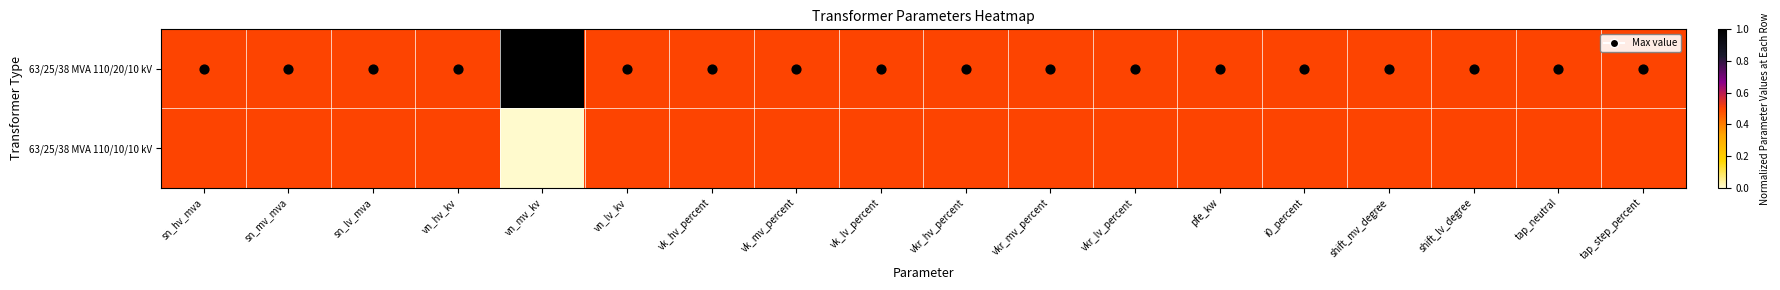

Which category has the highest value across all series?

vn_mv_kv